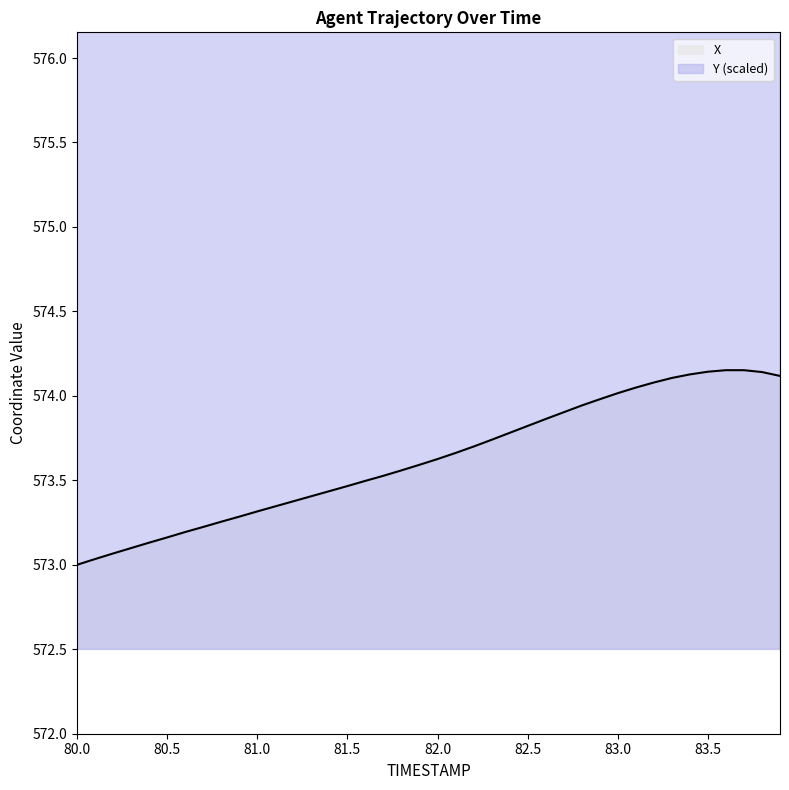

What is the approximate value of Y at 82.3?

596.1